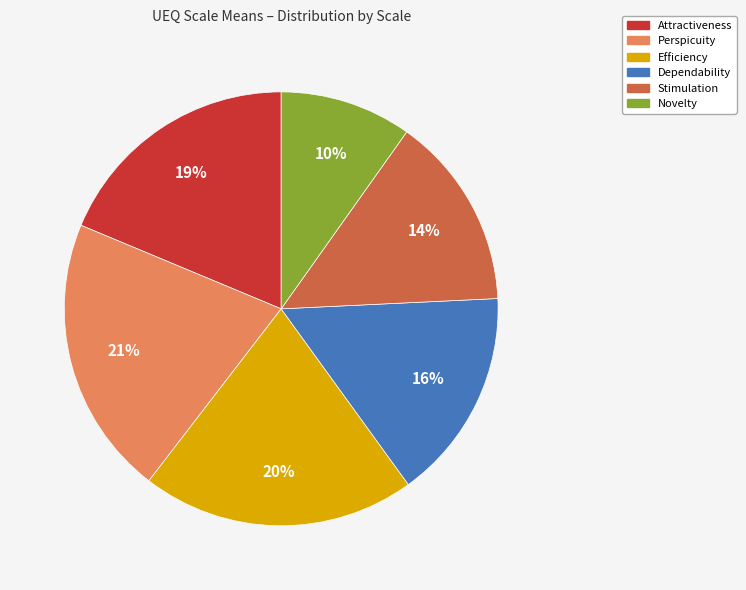

Is there a majority slice in this chart?

No